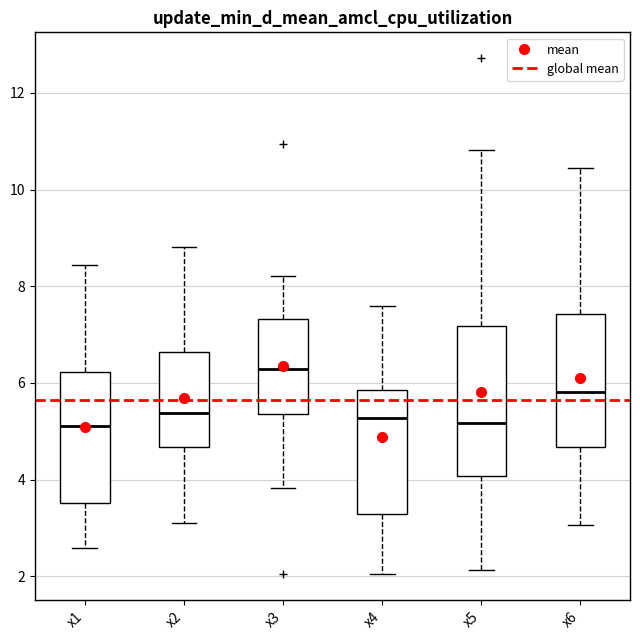

Reading left to right, read every box against the y-axis: the position of its median line, the range the box covers, and the ends of its whiskers. The values are not printed on the chart, so give them approximately, as read against the axis.

x1: median 5.2, box 3.6 to 6.2, whiskers 2.6 to 8.4
x2: median 5.4, box 4.6 to 6.6, whiskers 3.0 to 8.8
x3: median 6.2, box 5.4 to 7.4, whiskers 3.8 to 8.2
x4: median 5.2, box 3.2 to 5.8, whiskers 2.0 to 7.6
x5: median 5.2, box 4.0 to 7.2, whiskers 2.2 to 10.8
x6: median 5.8, box 4.6 to 7.4, whiskers 3.0 to 10.4